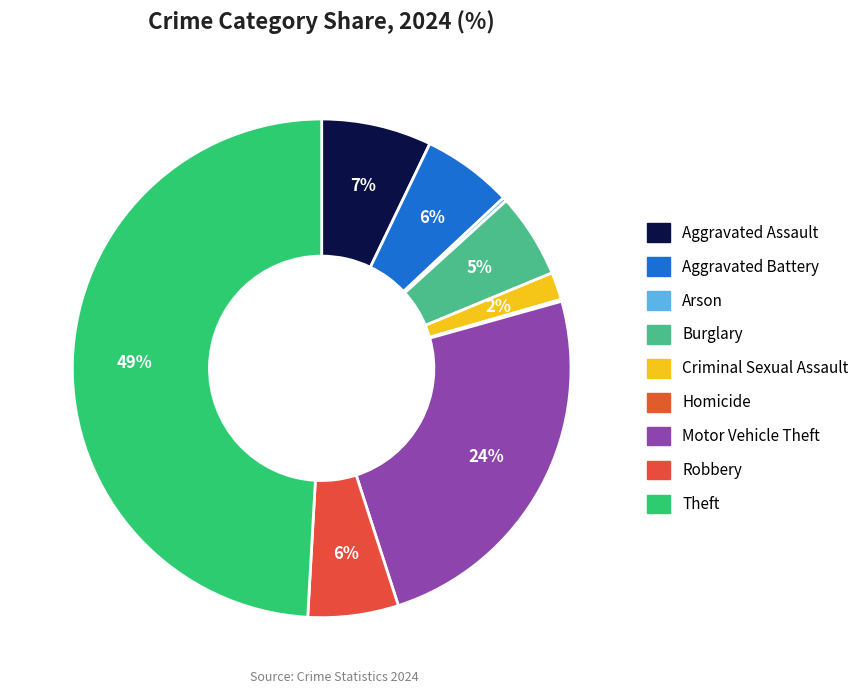

How many segments does this pie chart have?

9